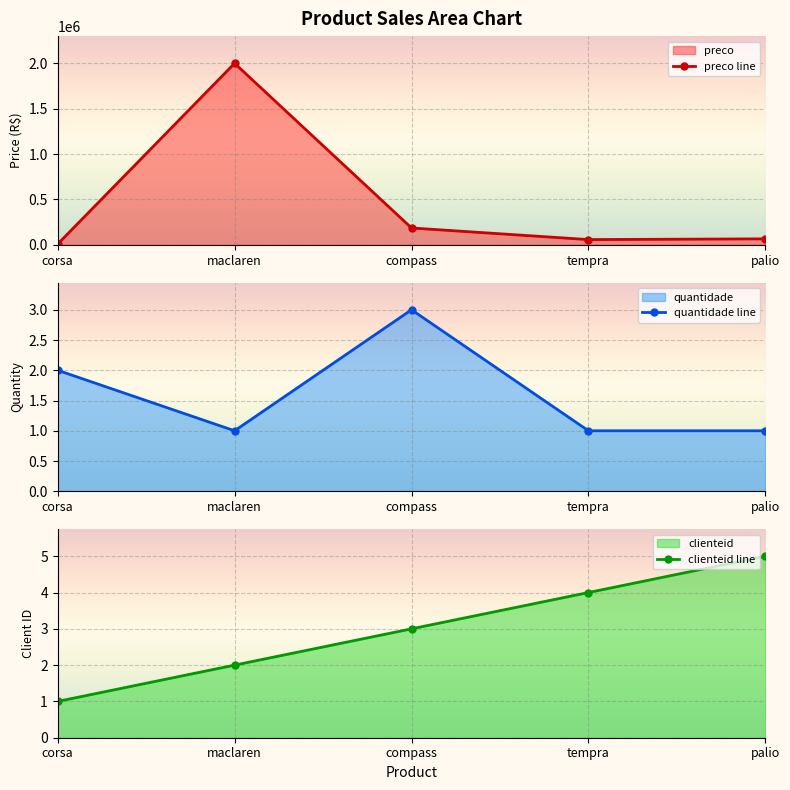

Which series has the largest total across all categories?

preco line